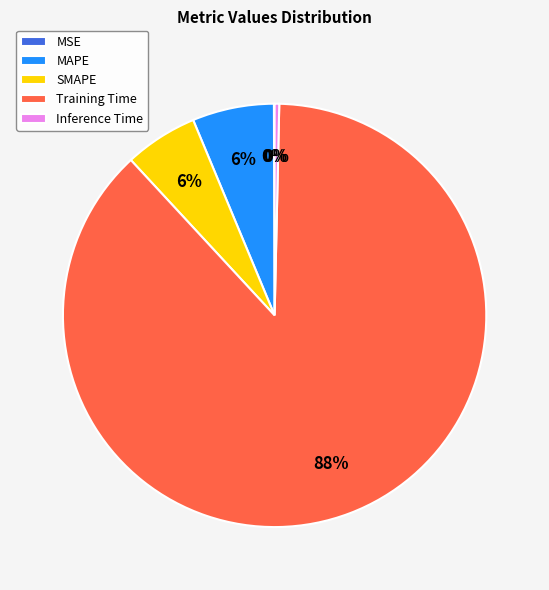

Does Training Time account for over 50% of the chart?

Yes